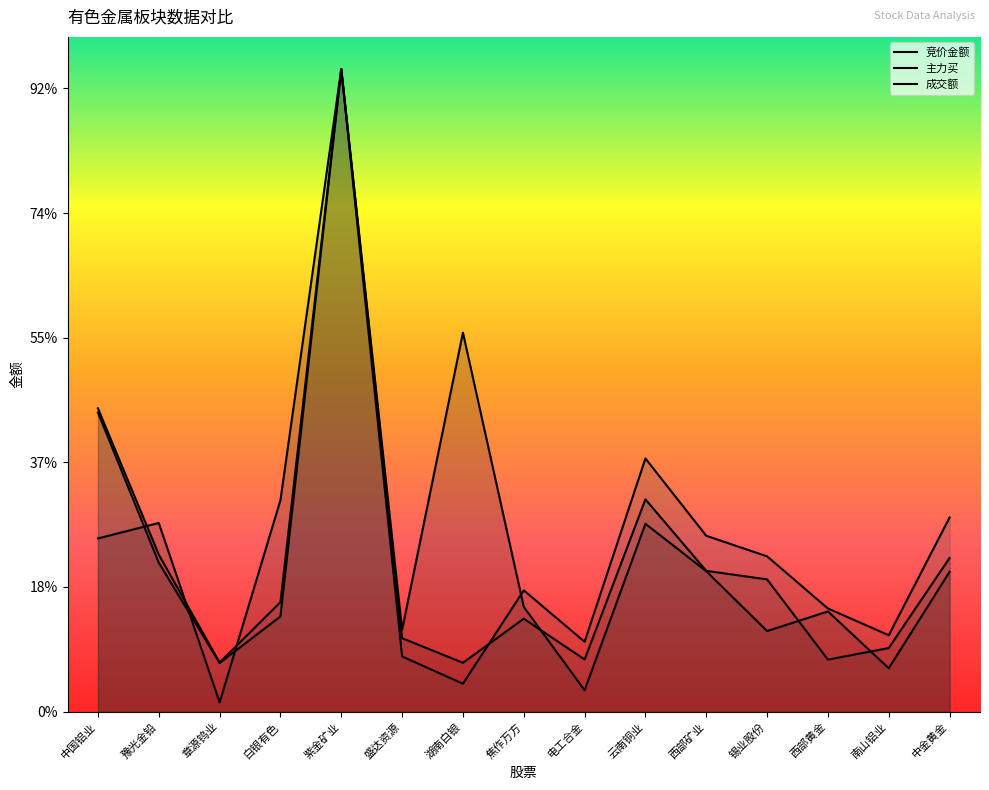

How many times do 主力买 and 成交额 cross each other?

1